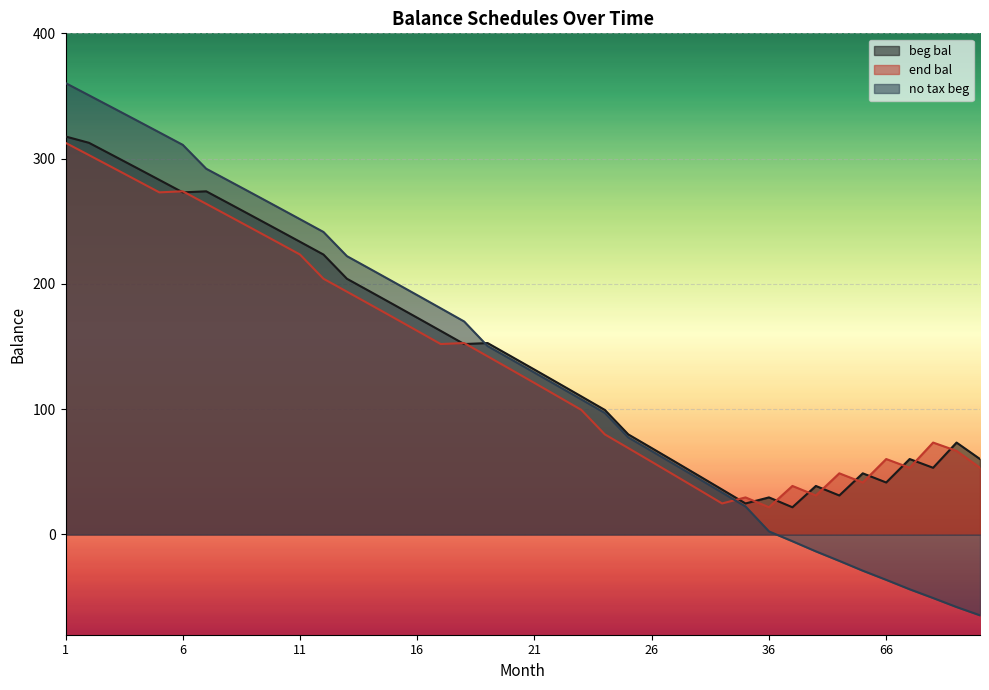

What is the sum of all end bal values?

5616.0